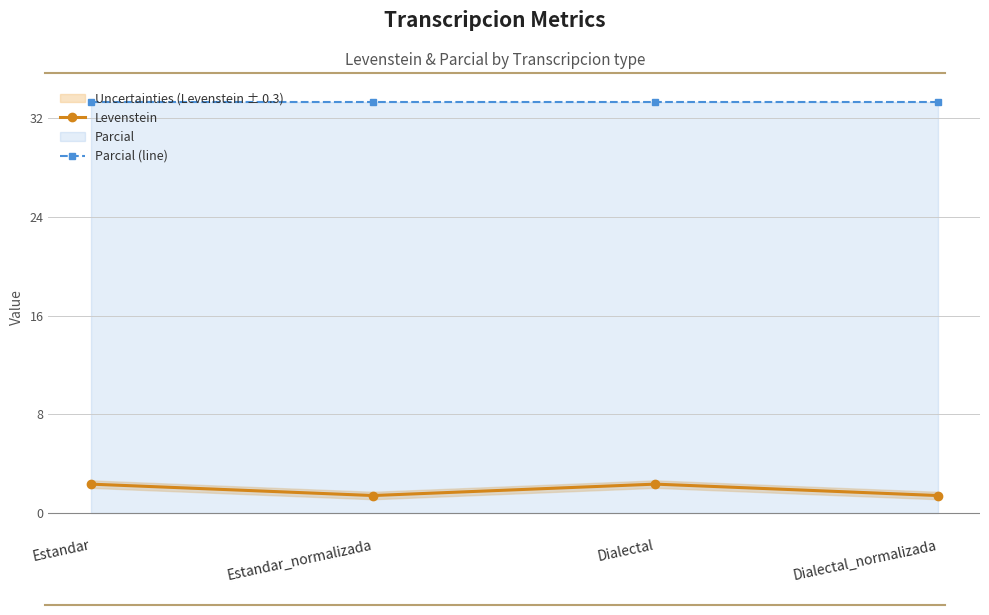

True or false: Parcial (line) has more than 1 interior local peaks.

False